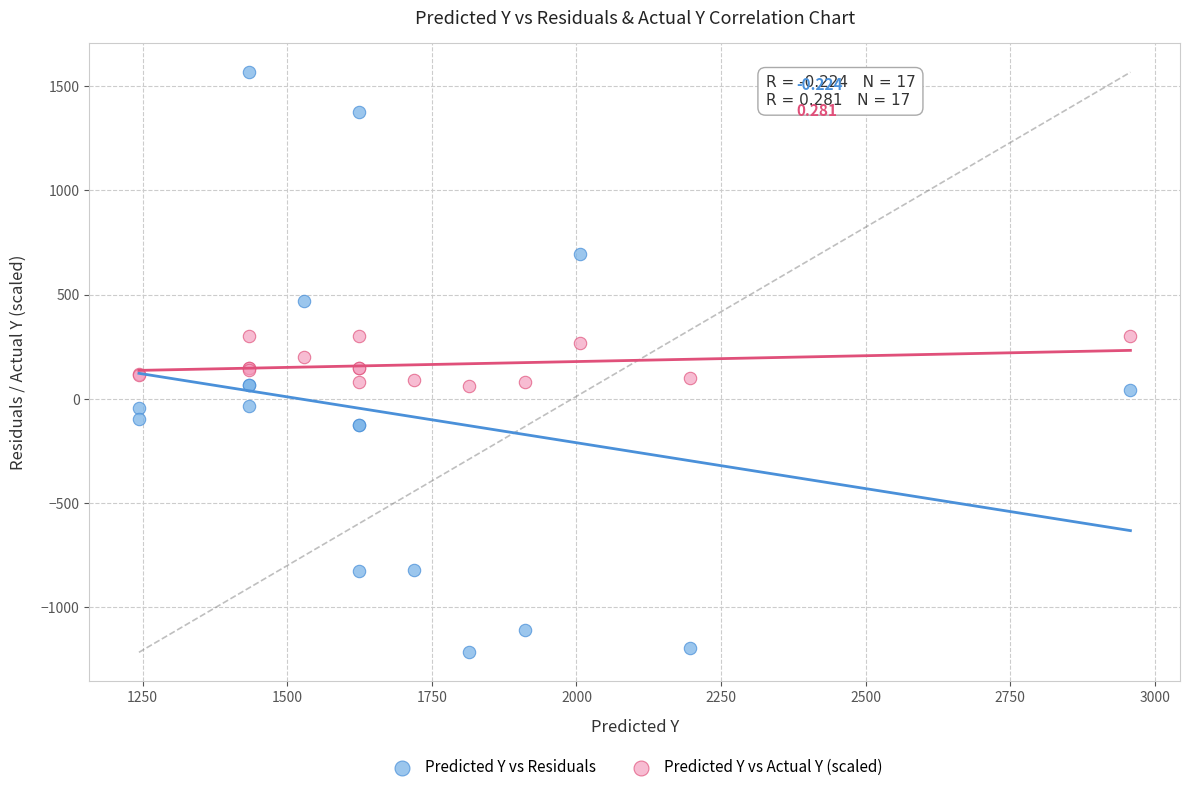

Which series has the widest spread of Y values?

Predicted Y vs Residuals